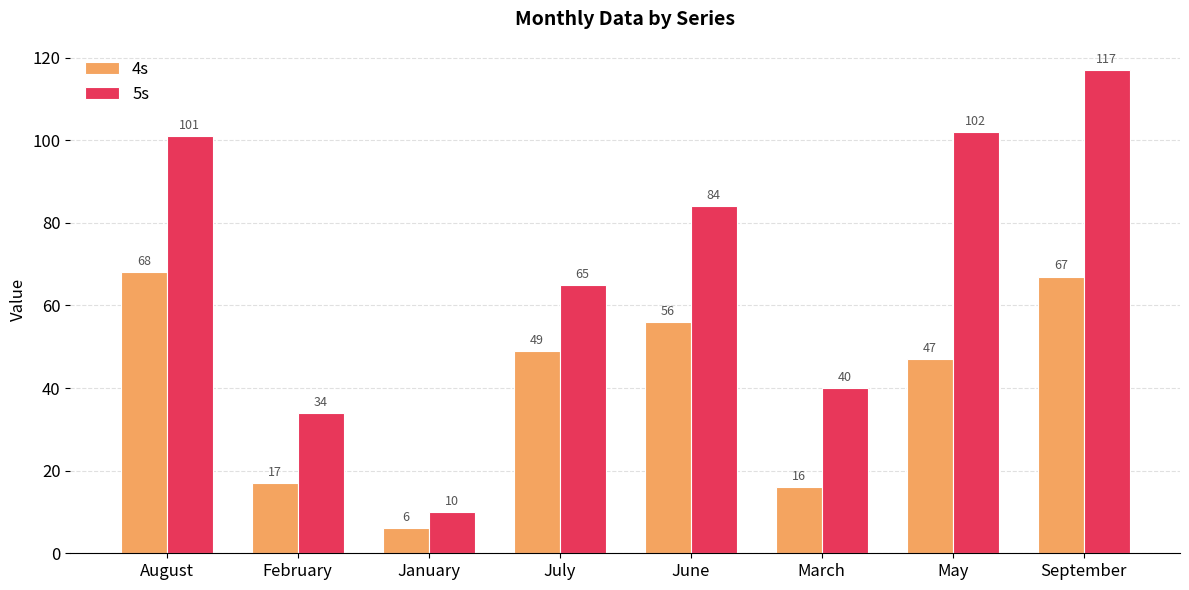

Is the value of 4s at January greater than the value of 5s at February?

No